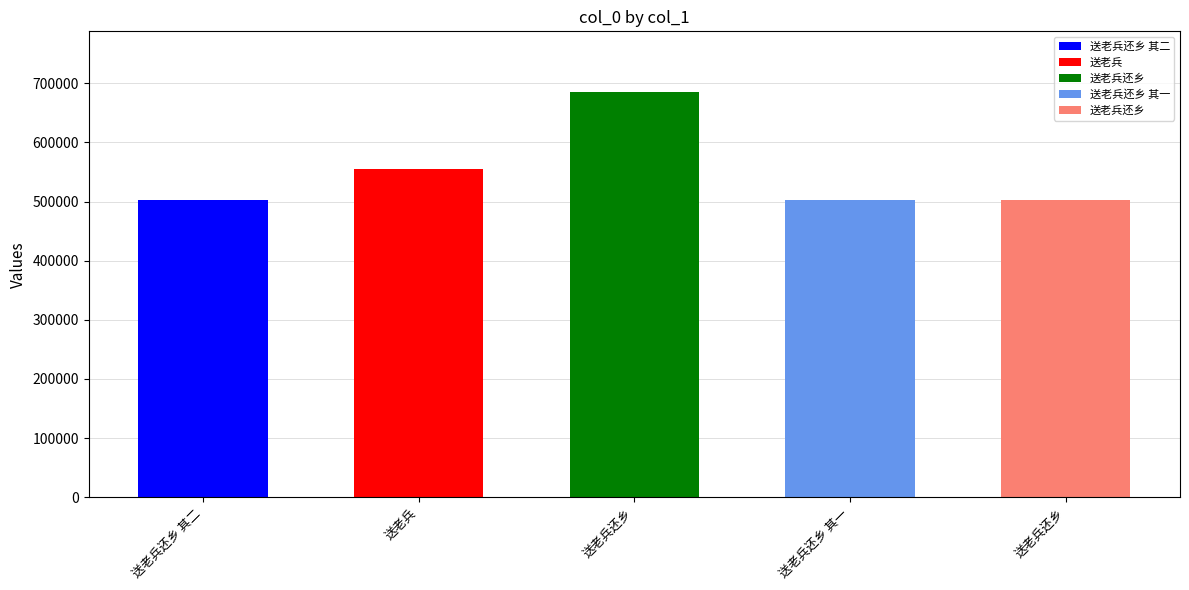

At which label does the data first exceed 503191?

送老兵